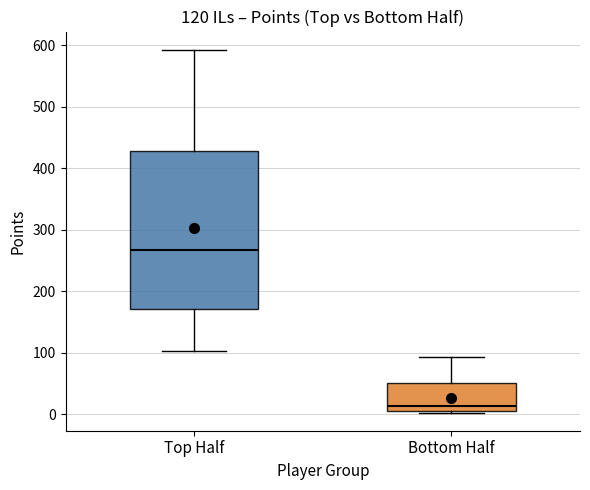

Which box has the highest median line?

Top Half